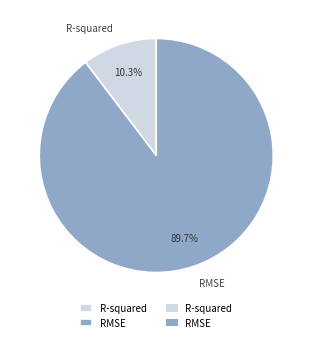

To the nearest percent, what is the average slice percentage?

50%